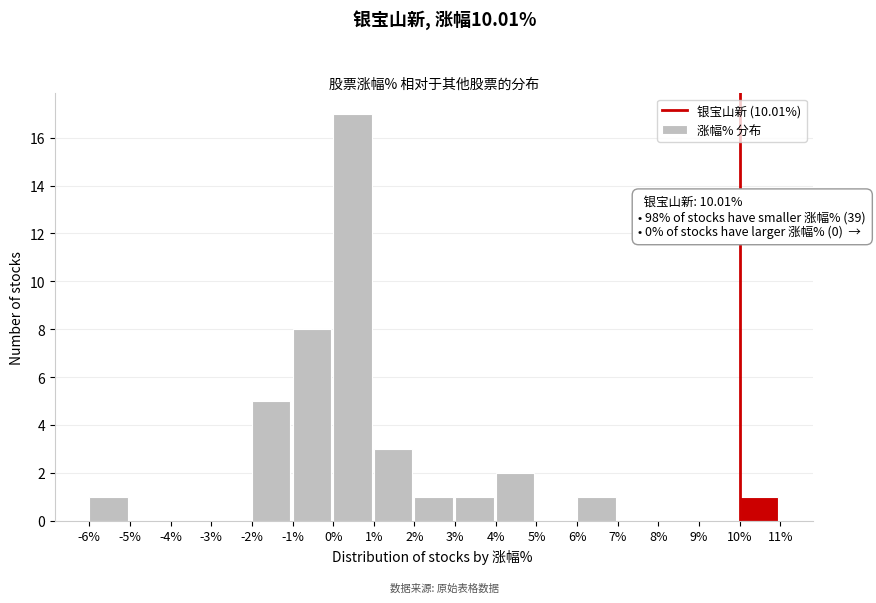

Over which range of the x-axis is the bar tallest?

0% to 1%